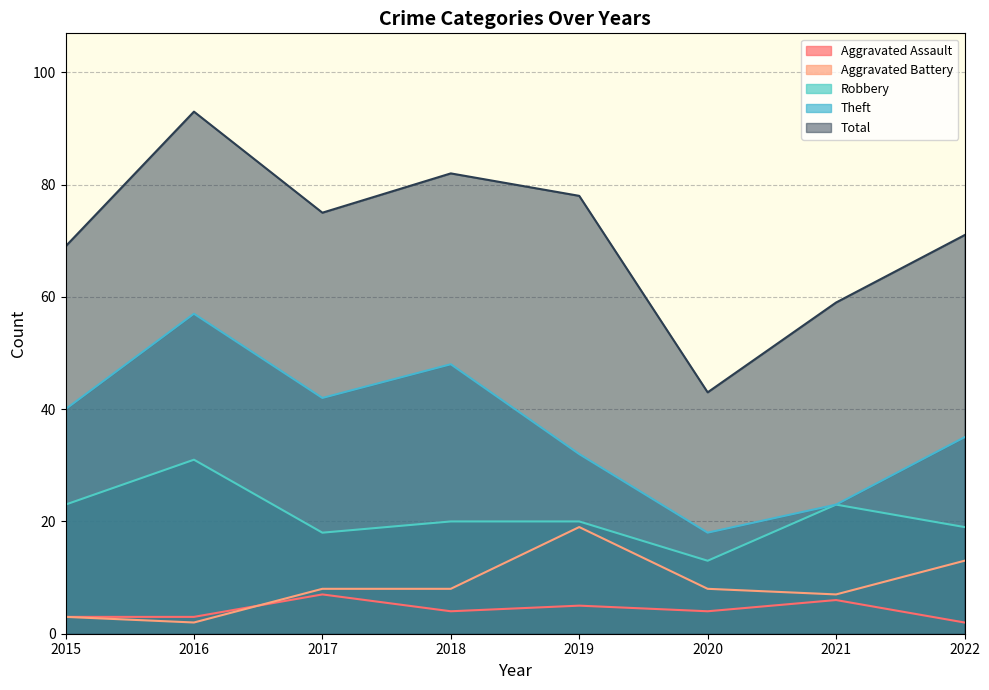

True or false: Aggravated Assault and Total intersect in this chart.

False